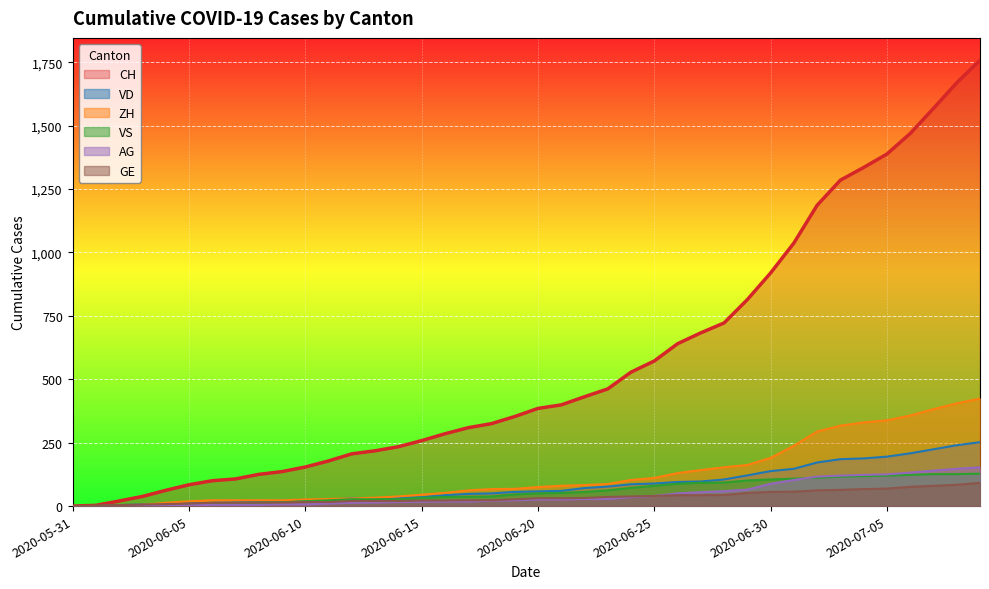

The value of VD at 2020-06-12 is 31. True or false?

True